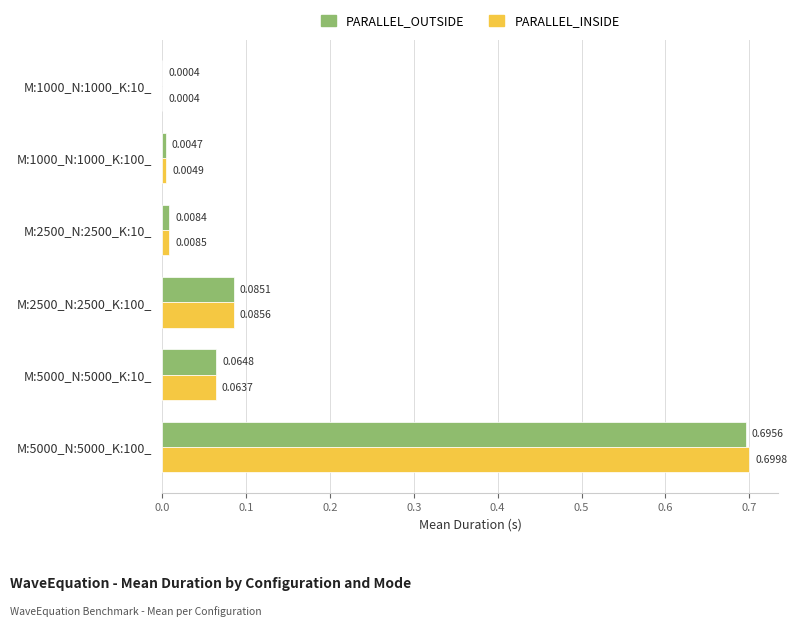

Between M:2500_N:2500_K:100_ and M:5000_N:5000_K:10_, which series saw the biggest shift?

PARALLEL_INSIDE